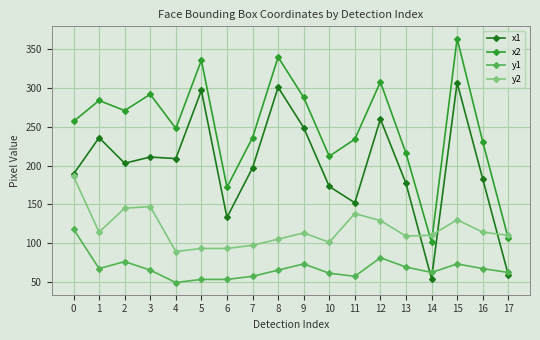

Which category has the lowest value in the x2 series?

14